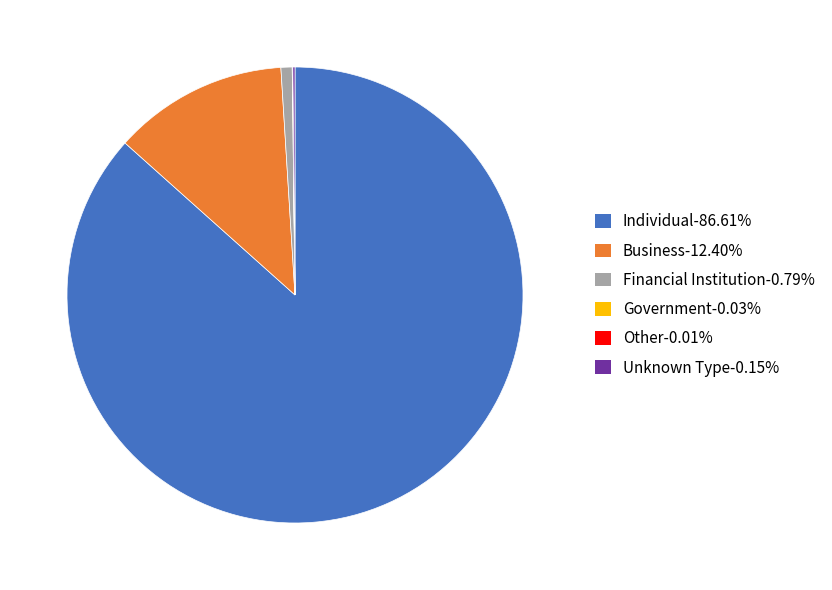

Is there a majority slice in this chart?

Yes